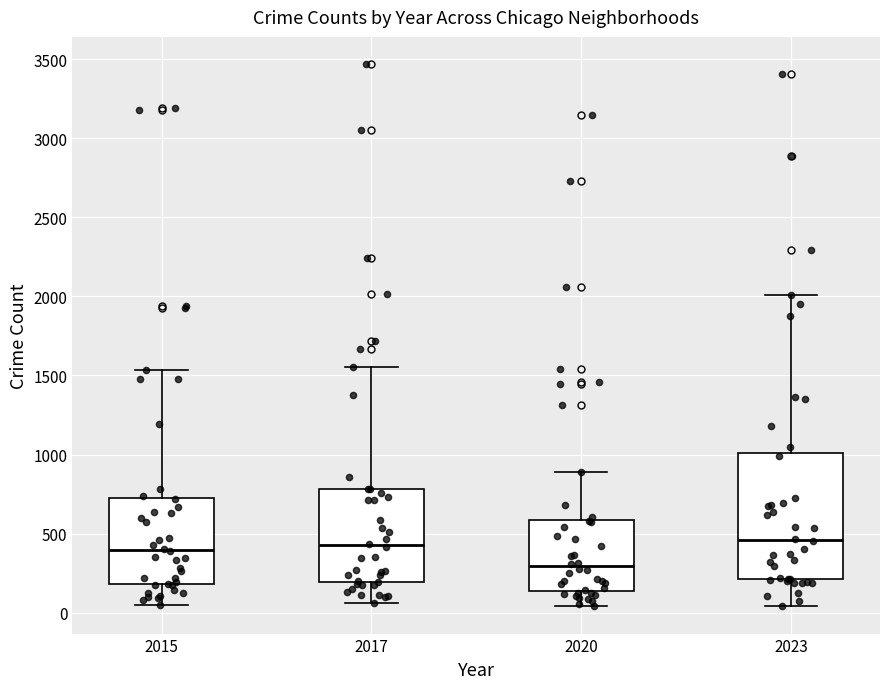

Reading left to right, transcribe this box plot: for each box, give where its median line is, the range the box spans, and where its two whiskers end, as read against the y-axis. The values are not printed on the chart, so give them approximately, as read against the axis.

2015: median 400, box 200 to 700, whiskers 50 to 1550
2017: median 450, box 200 to 800, whiskers 50 to 1550
2020: median 300, box 150 to 600, whiskers 50 to 900
2023: median 450, box 200 to 1000, whiskers 50 to 2000